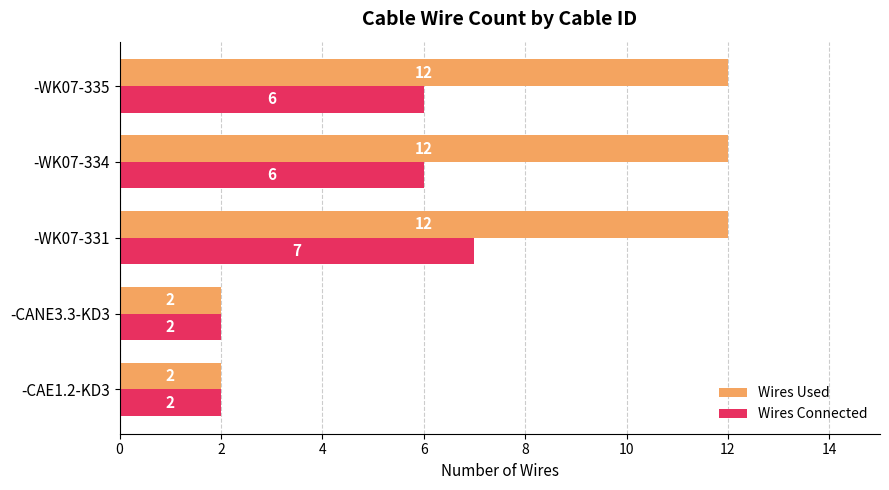

Rank the series by their maximum value, from highest to lowest.

Wires Used, Wires Connected